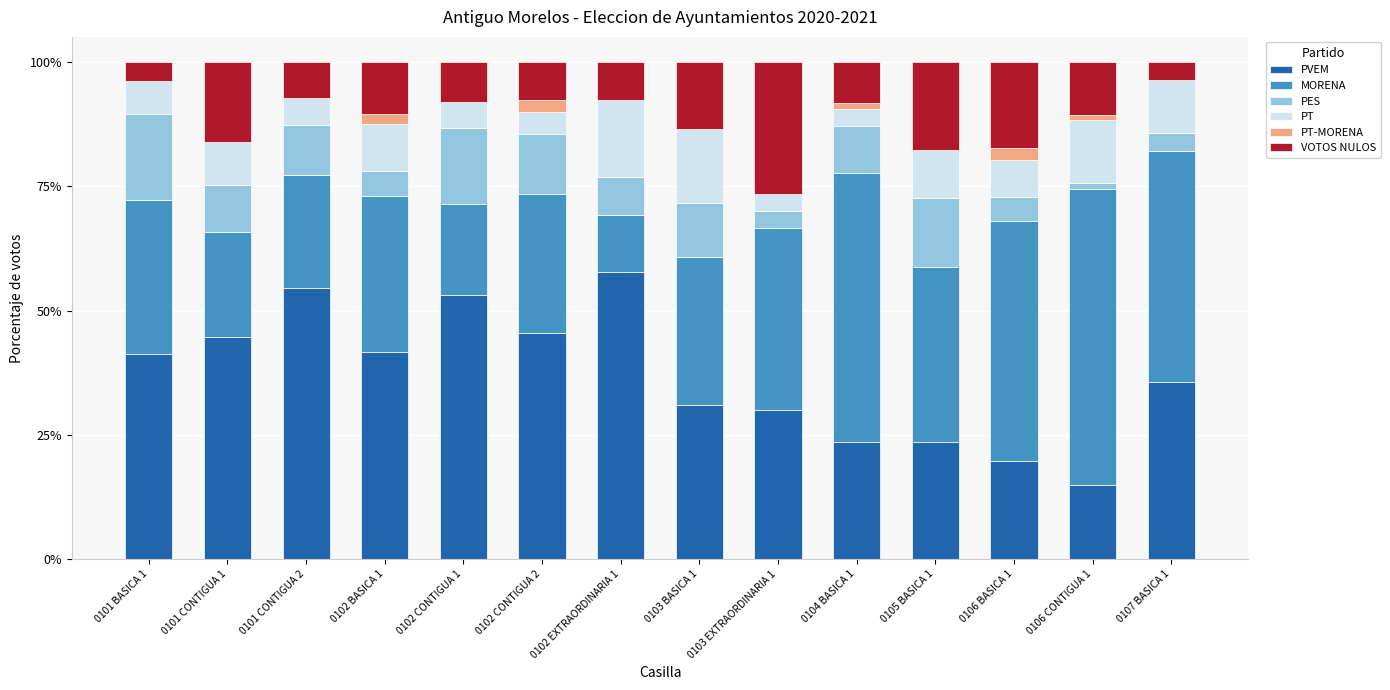

The value of PVEM at 0106 BASICA 1 is 31.3. True or false?

False